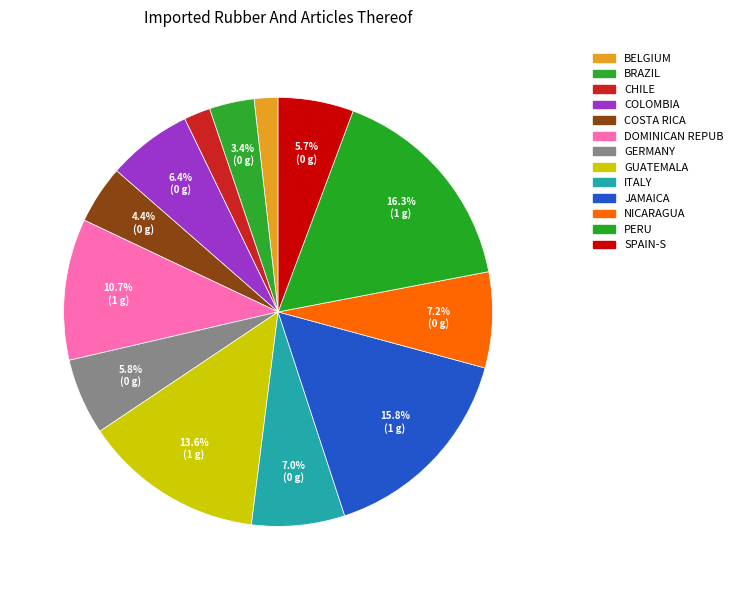

To the nearest percent, what is the average slice percentage?

8%